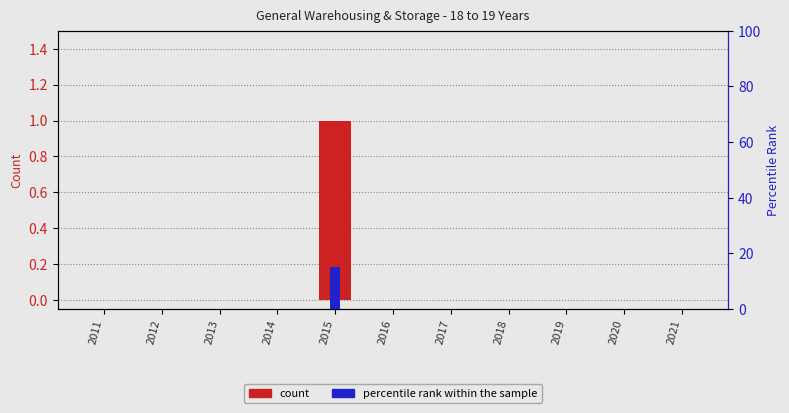

List the labels in order of percentile rank within the sample value, smallest first.

2011, 2012, 2013, 2014, 2016, 2017, 2018, 2019, 2020, 2021, 2015